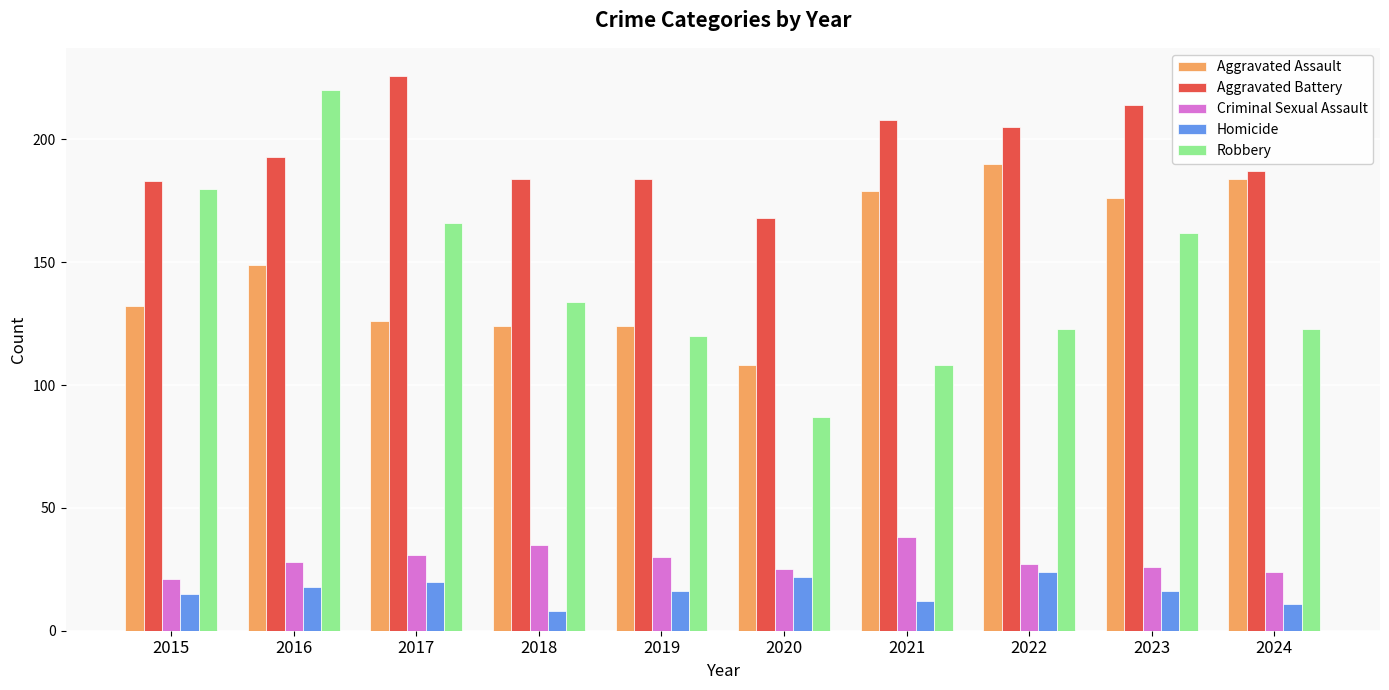

Is the value of Robbery at 2015 greater than the value of Aggravated Assault at 2019?

Yes